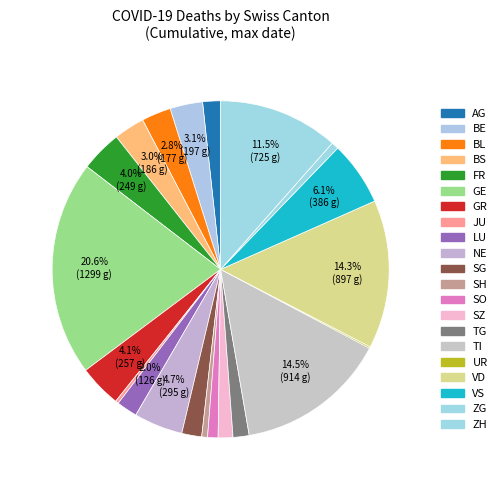

What percentage is NOT represented by SO?

99.0%